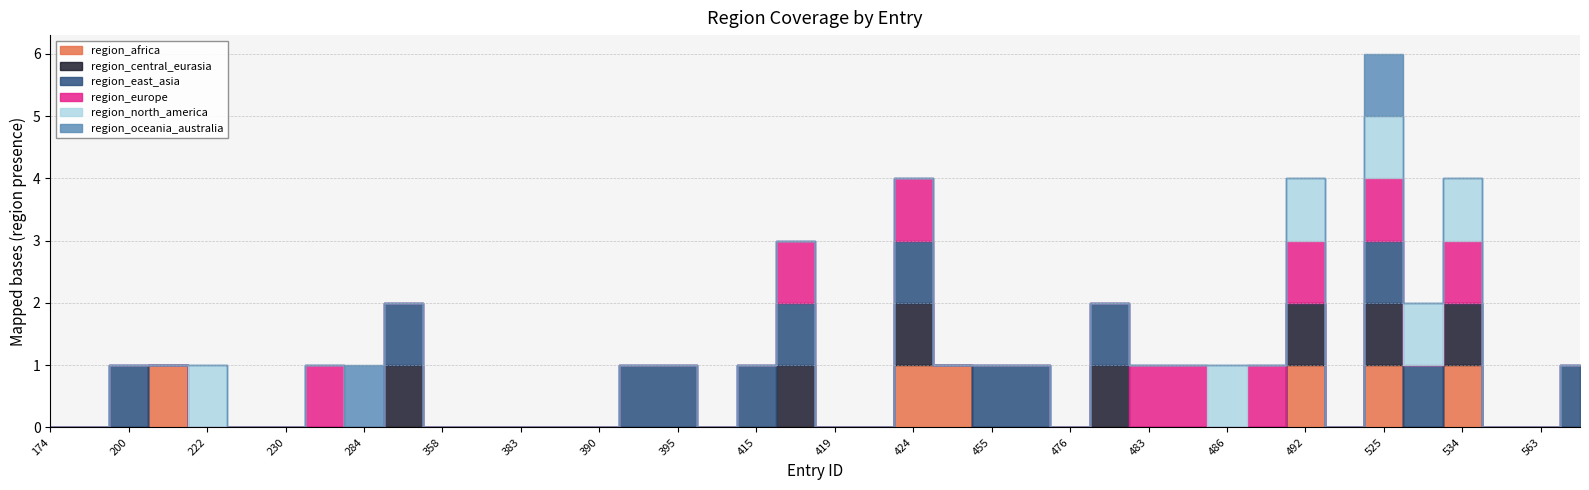

What is the difference between the maximum and minimum values in the region_oceania_australia series?

1